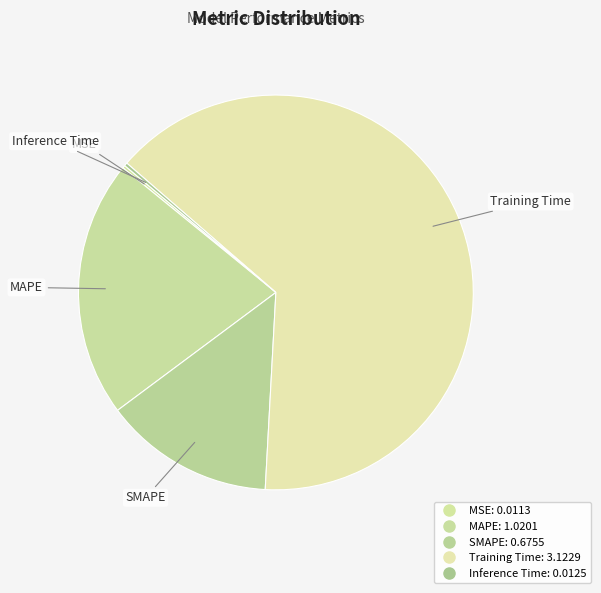

What portion of the pie excludes Training Time?

35.5%